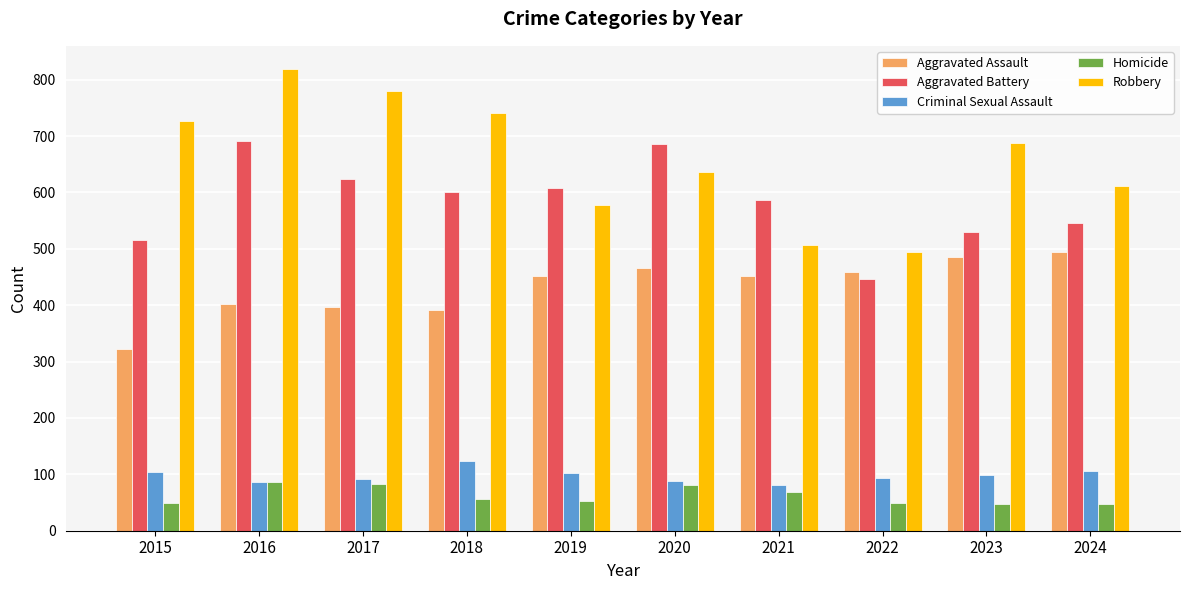

Does the chart contain stacked bars?

No